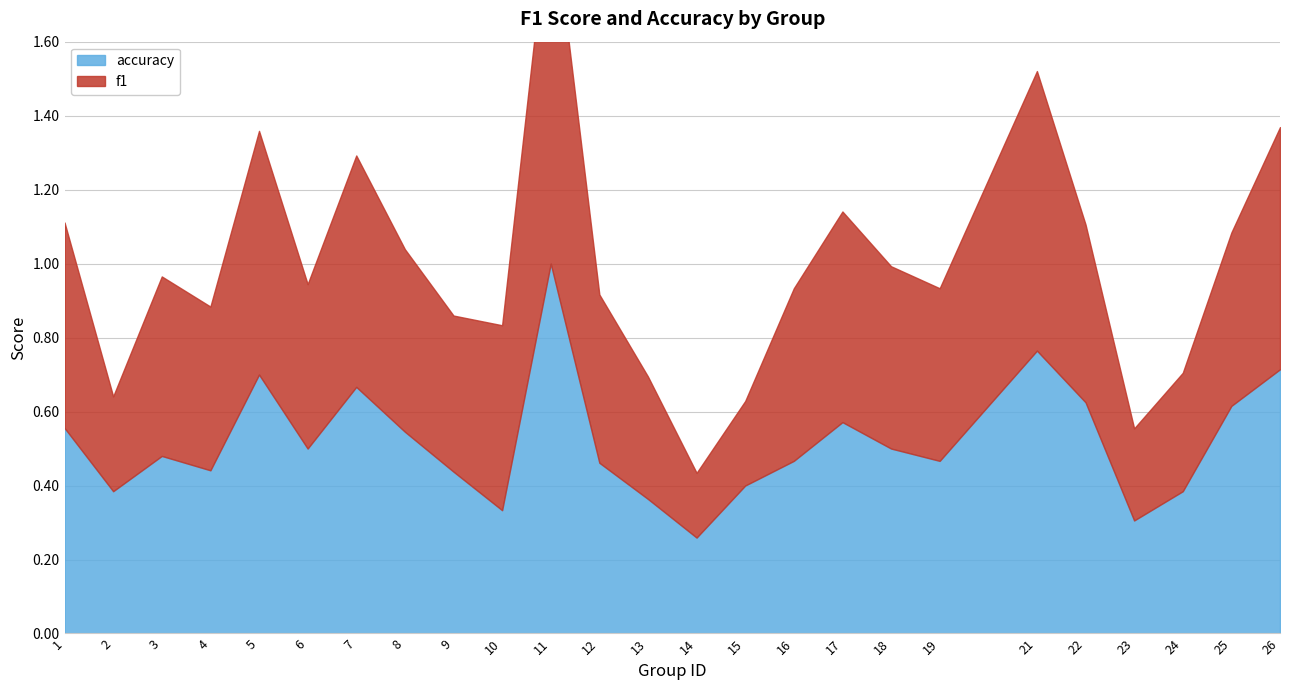

Reading right to left, list all the values displayed in this chart.

f1: 26=0.7	25=0.5	24=0.3	23=0.2	22=0.5	21=0.8	19=0.5	18=0.5	17=0.6	16=0.5	15=0.2	14=0.2	13=0.3	12=0.5	11=1.0	10=0.5	9=0.4	8=0.5	7=0.6	6=0.4	5=0.7	4=0.4	3=0.5	2=0.3	1=0.6
accuracy: 26=0.7	25=0.6	24=0.4	23=0.3	22=0.6	21=0.8	19=0.5	18=0.5	17=0.6	16=0.5	15=0.4	14=0.3	13=0.4	12=0.5	11=1.0	10=0.3	9=0.4	8=0.5	7=0.7	6=0.5	5=0.7	4=0.4	3=0.5	2=0.4	1=0.6